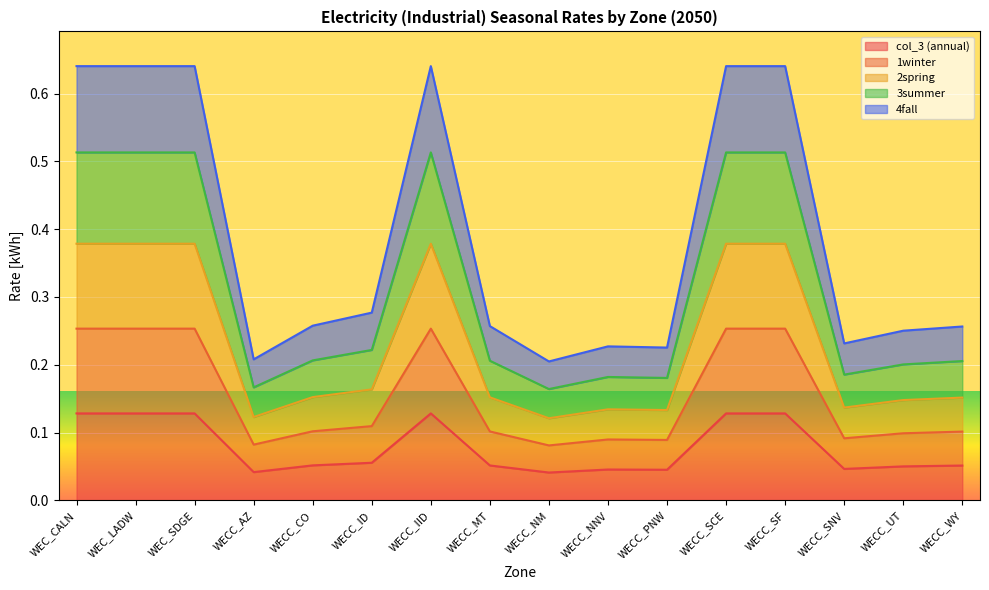

Where is the first local minimum for 1winter?

WECC_AZ